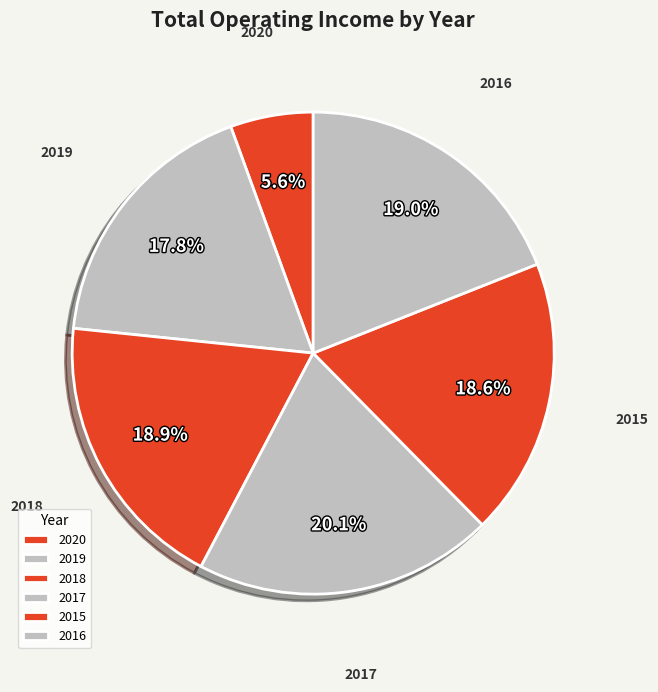

Which category has the biggest portion of the pie?

2017